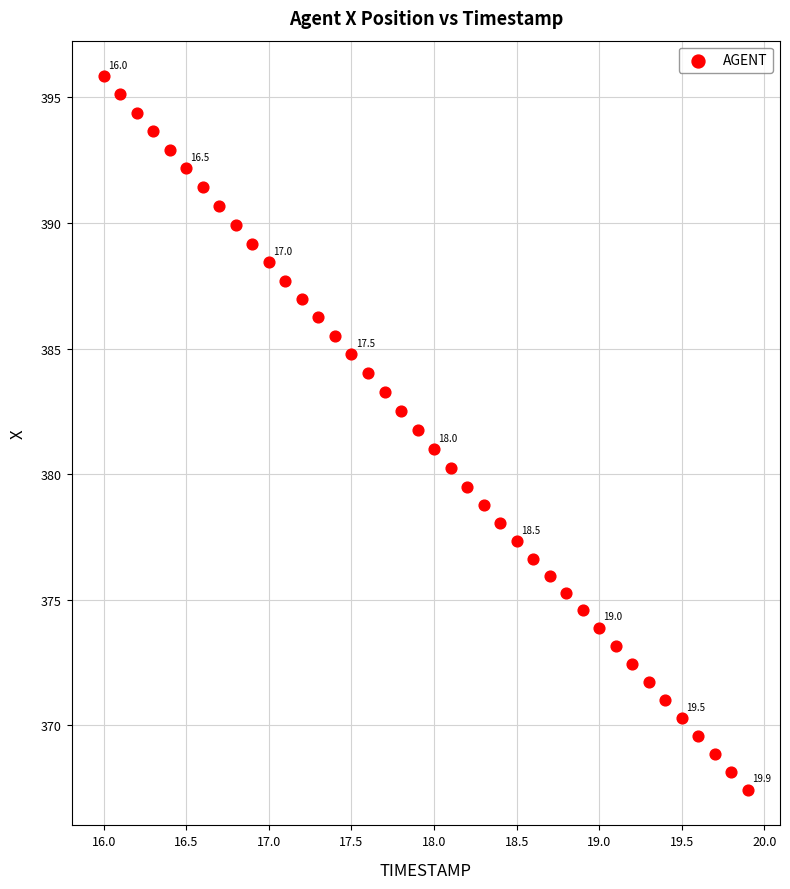

What is the range of Y values (max minus min)?

28.4